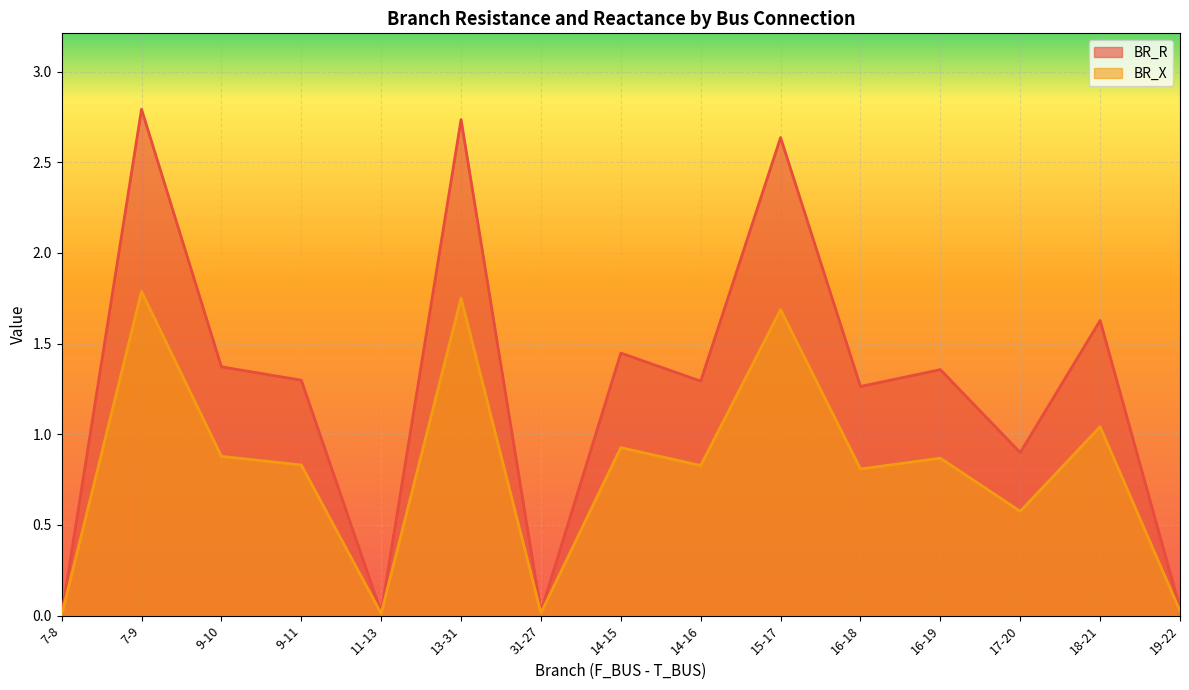

How many interior local peaks does the BR_R series have?

6